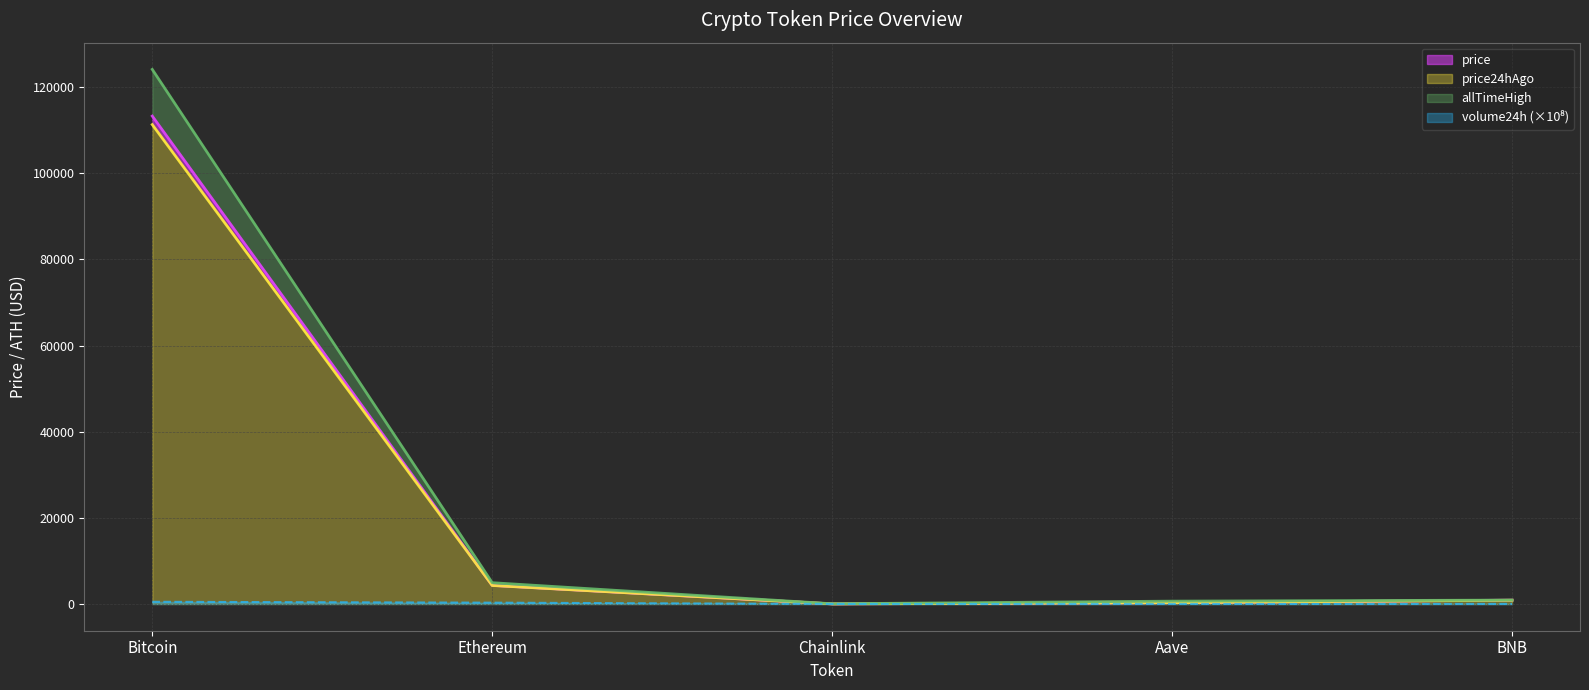

The value of volume24h at Bitcoin is 510.3. True or false?

True